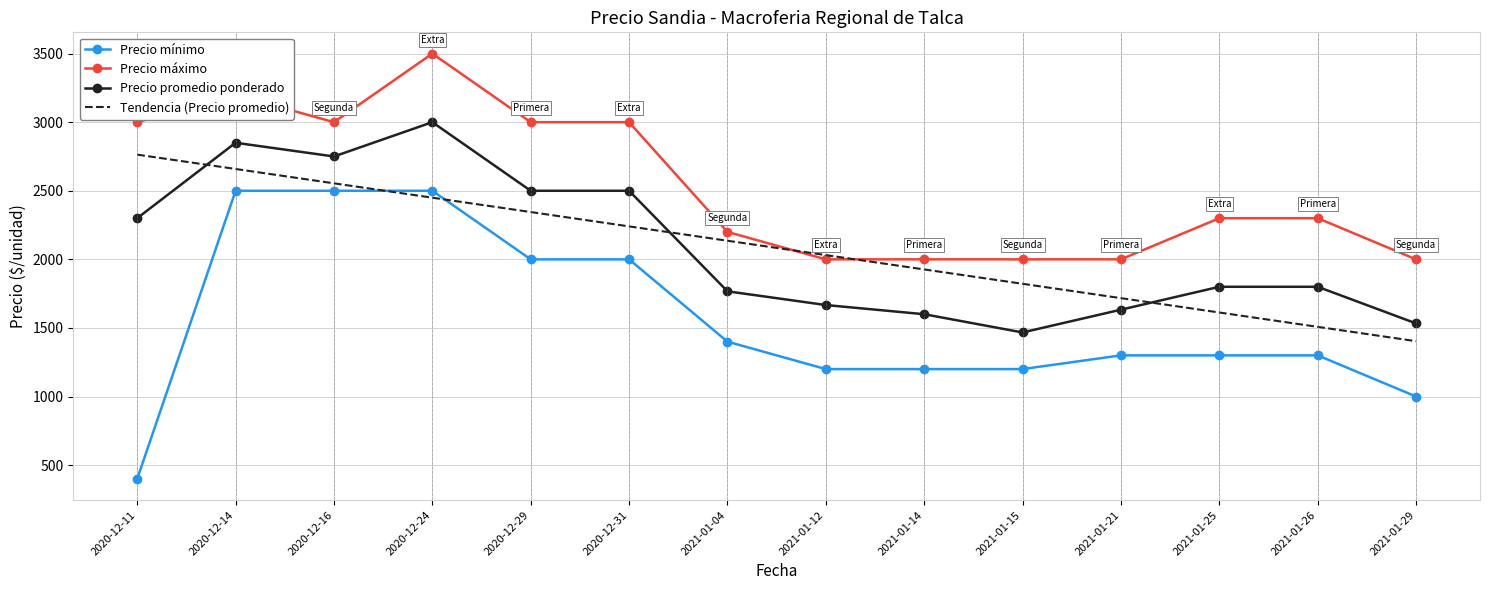

At which label does Tendencia (Precio promedio) reach its peak?

2020-12-11